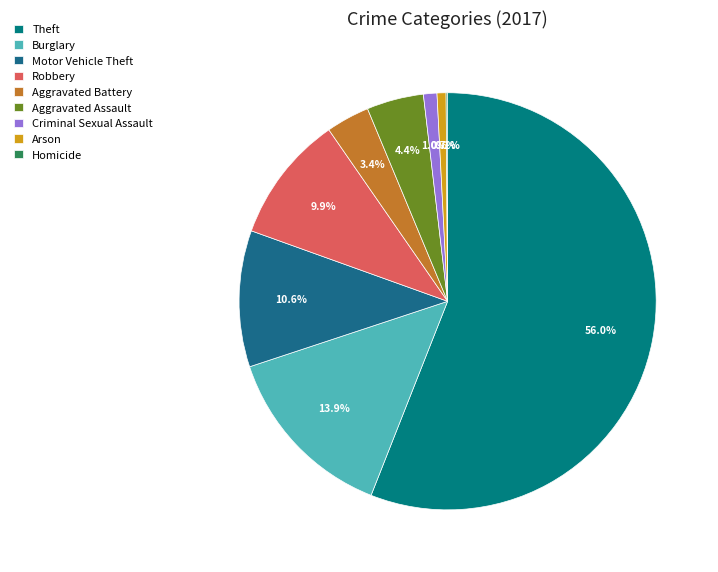

Combined, what portion of the pie is Criminal Sexual Assault and Robbery?

10.9%